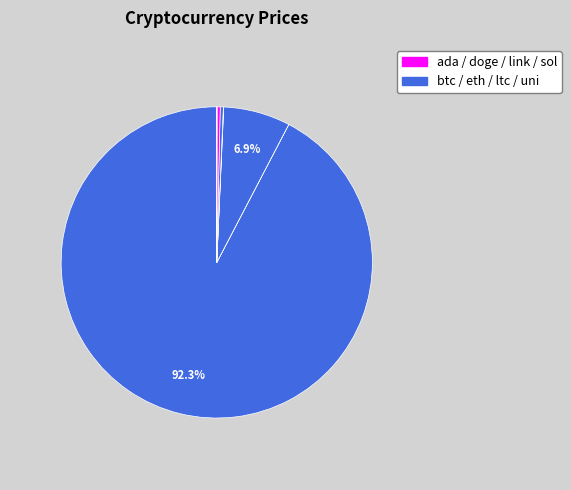

To the nearest percent, what is the difference between the largest and smallest slice percentages?

92%